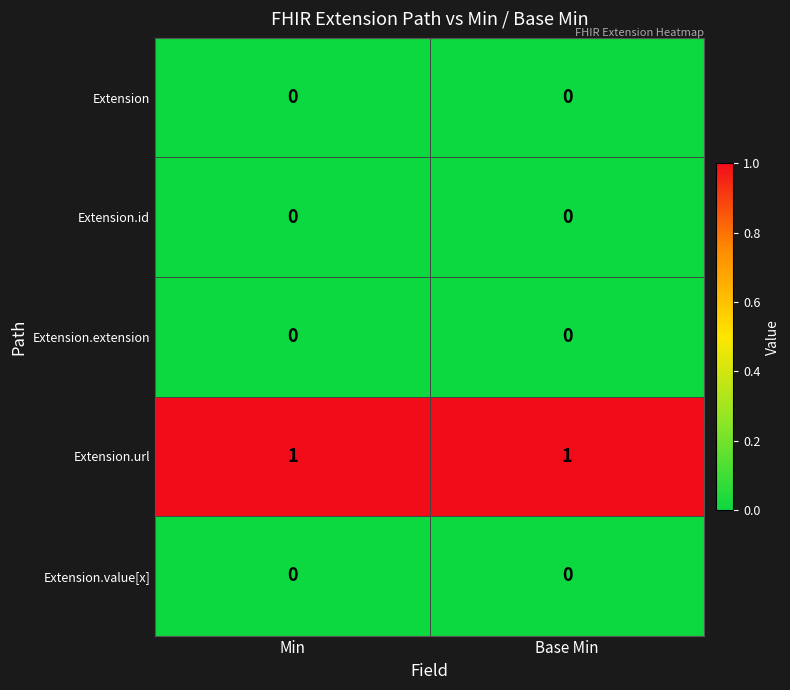

Which series has the largest total across all categories?

Extension.url